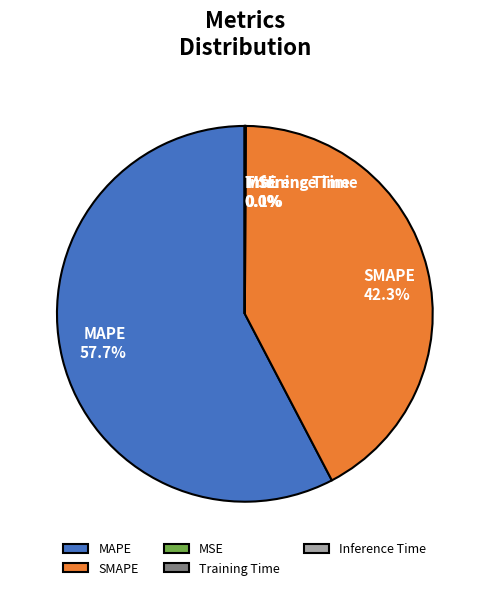

To the nearest percent, what percentage of the pie is SMAPE?

42%